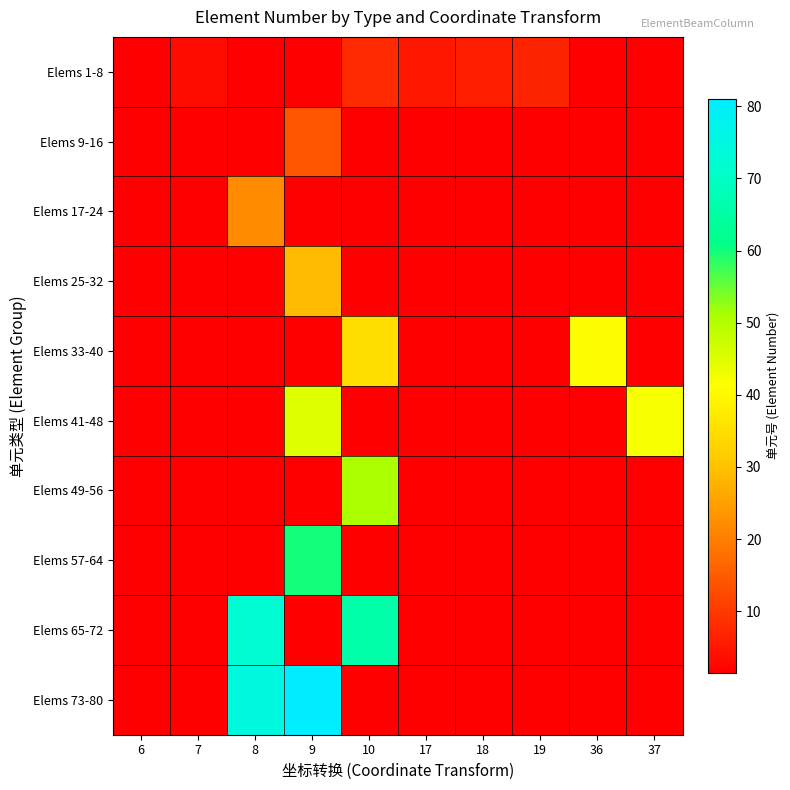

What is the greatest value displayed?

81.0